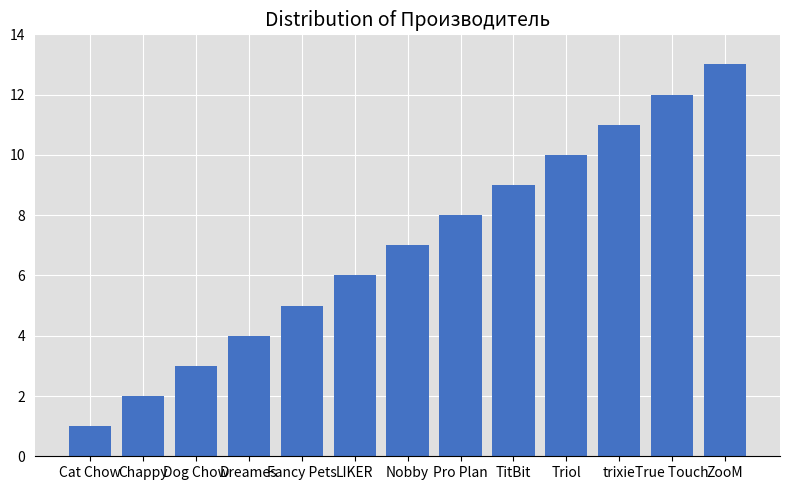

Are the bars grouped side by side (vs. stacked)?

No